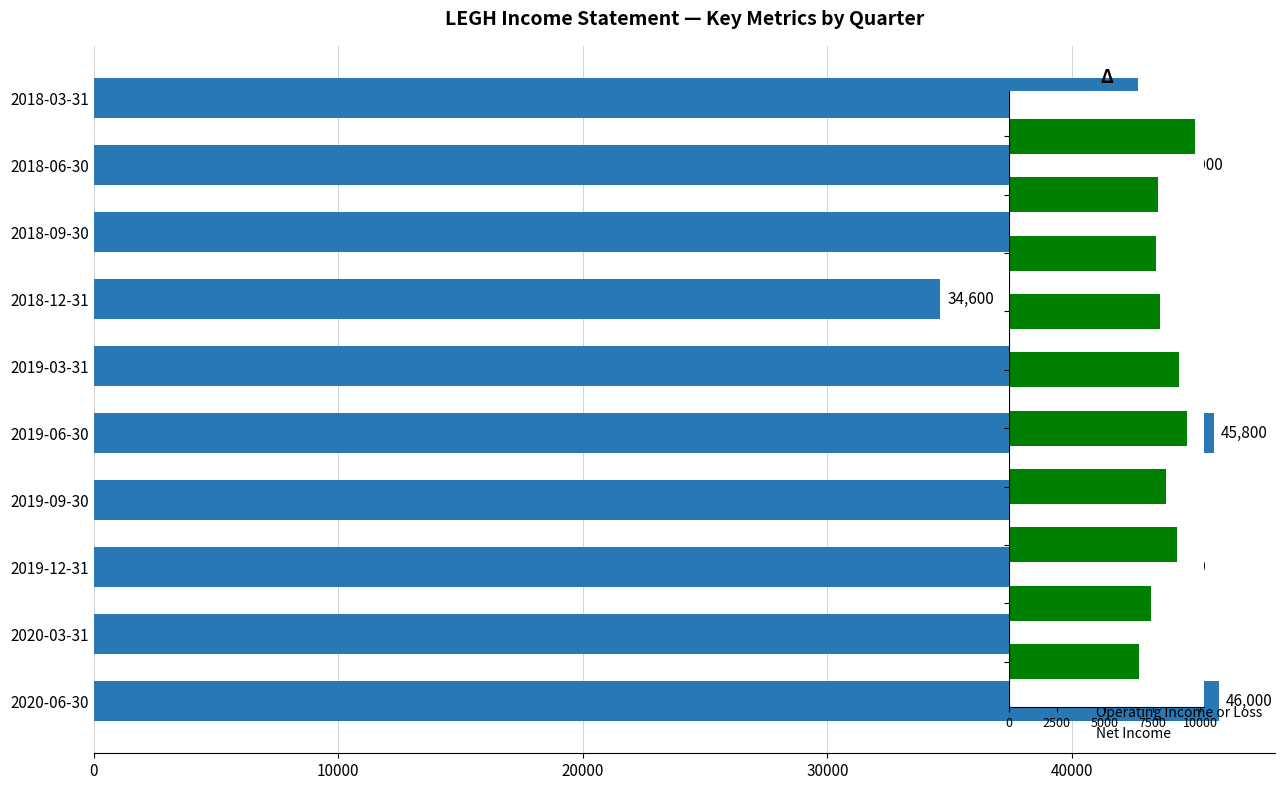

Which series has the largest total across all categories?

Total Revenue